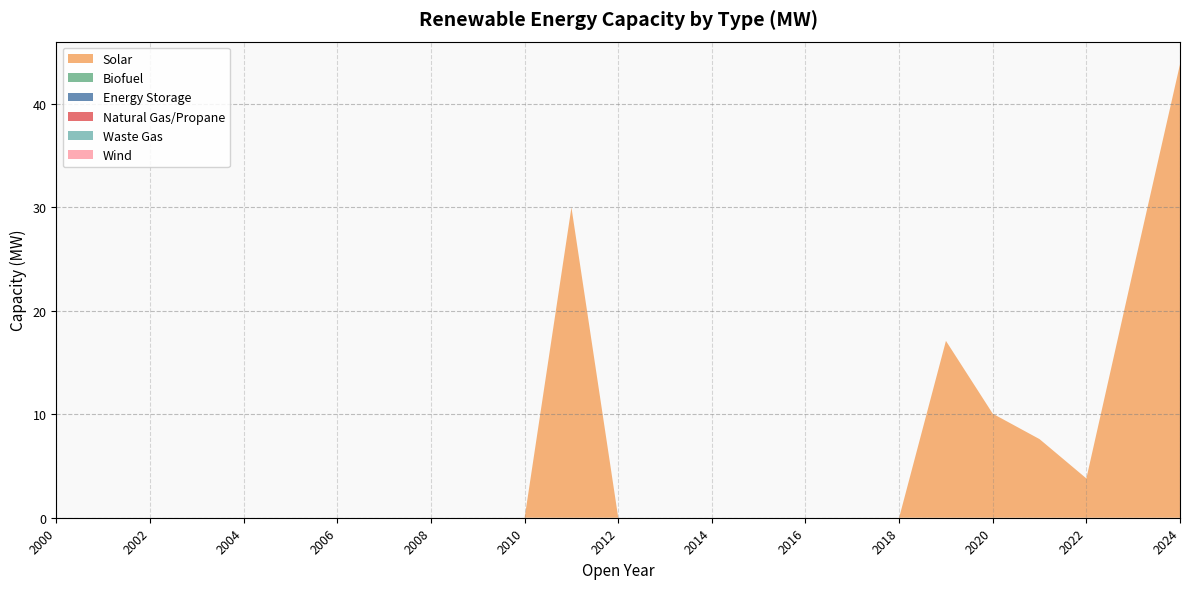

Reading left to right, transcribe all the data shown in this chart.

Solar: 0.0	0.0	0.0	0.0	0.0	0.0	0.0	0.0	0.0	0.0	0.0	30.0	0.0	0.0	0.0	0.0	0.0	0.0	0.0	17.1	10.1	7.6	3.8	23.9	43.8
Biofuel: 0.0	0.0	0.0	0.0	0.0	0.0	0.0	0.0	0.0	0.0	0.0	0.0	0.0	0.0	0.0	0.0	0.0	0.0	0.0	0.0	0.0	0.0	0.0	0.0	0.0
Energy Storage: 0.0	0.0	0.0	0.0	0.0	0.0	0.0	0.0	0.0	0.0	0.0	0.0	0.0	0.0	0.0	0.0	0.0	0.0	0.0	0.0	0.0	0.0	0.0	0.0	0.0
Natural Gas/Propane: 0.0	0.0	0.0	0.0	0.0	0.0	0.0	0.0	0.0	0.0	0.0	0.0	0.0	0.0	0.0	0.0	0.0	0.0	0.0	0.0	0.0	0.0	0.0	0.0	0.0
Waste Gas: 0.0	0.0	0.0	0.0	0.0	0.0	0.0	0.0	0.0	0.0	0.0	0.0	0.0	0.0	0.0	0.0	0.0	0.0	0.0	0.0	0.0	0.0	0.0	0.0	0.0
Wind: 0.0	0.0	0.0	0.0	0.0	0.0	0.0	0.0	0.0	0.0	0.0	0.0	0.0	0.0	0.0	0.0	0.0	0.0	0.0	0.0	0.0	0.0	0.0	0.0	0.0